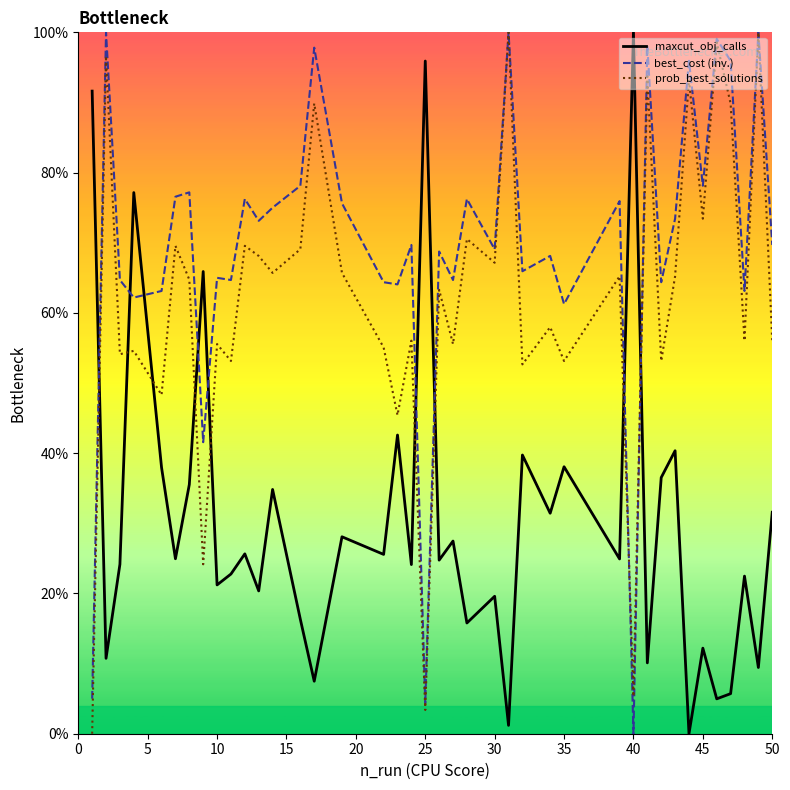

What is the difference between the second highest and minimum values in the best_cost (inv.) series?

100.0